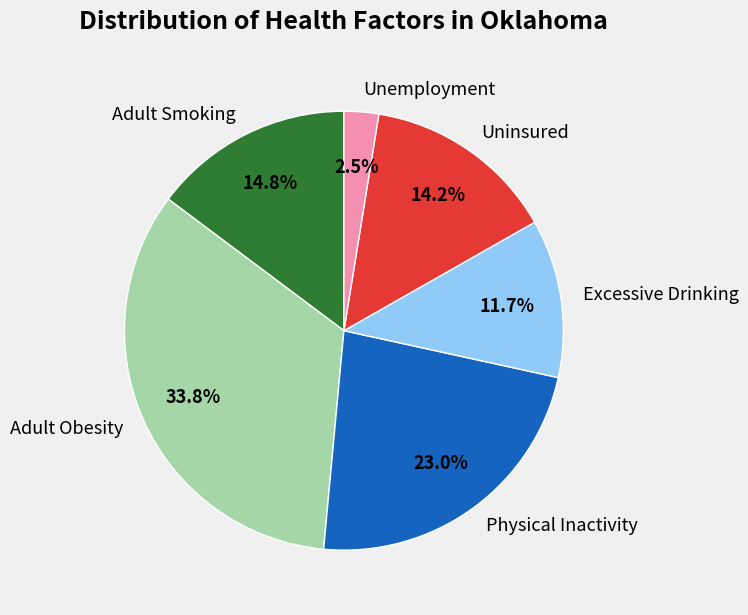

True or false: Adult Obesity accounts for 34% of the total.

True